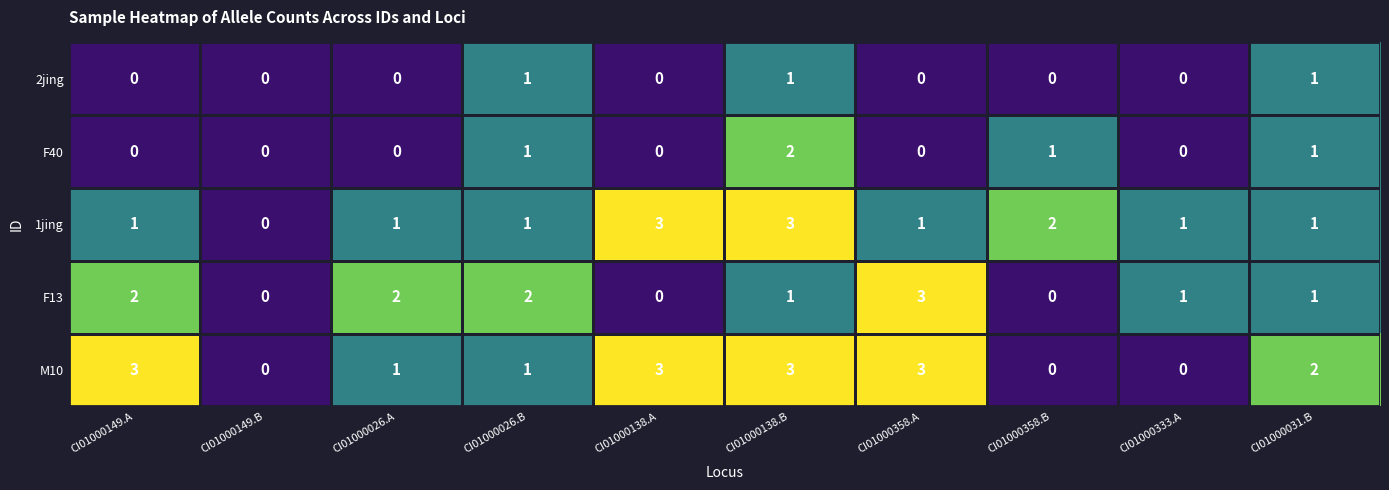

The value of F13 at CI01000358.B is 2. True or false?

False